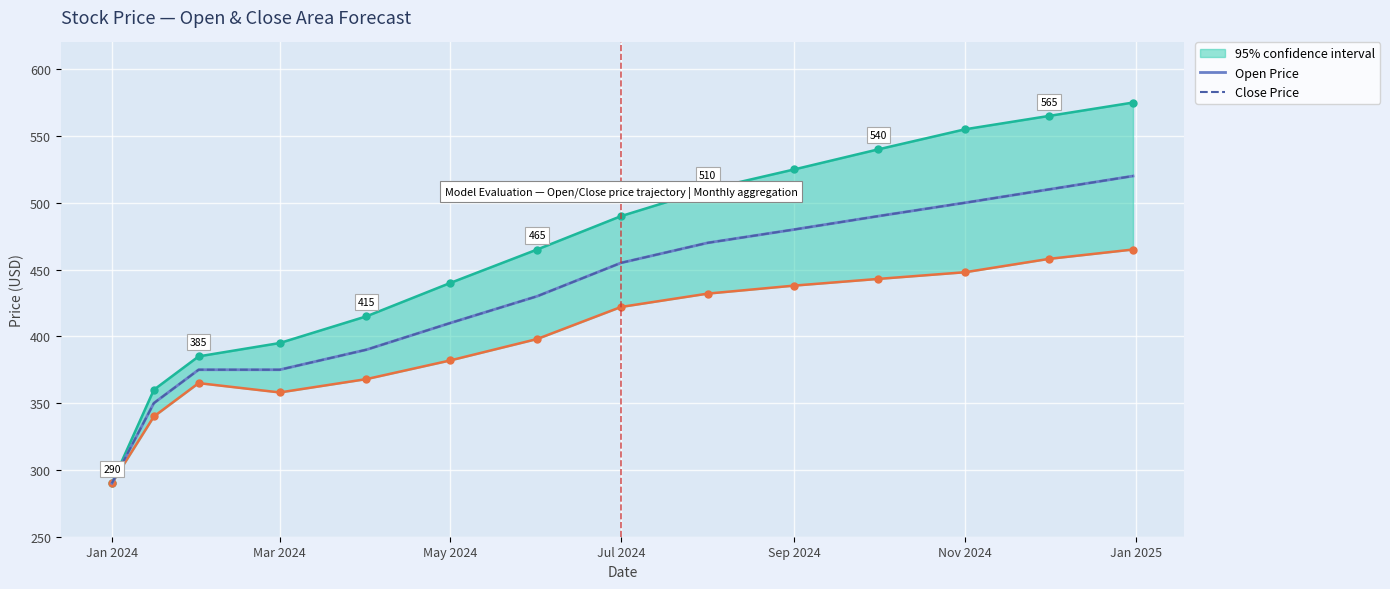

True or false: Open Price and Close Price intersect in this chart.

False